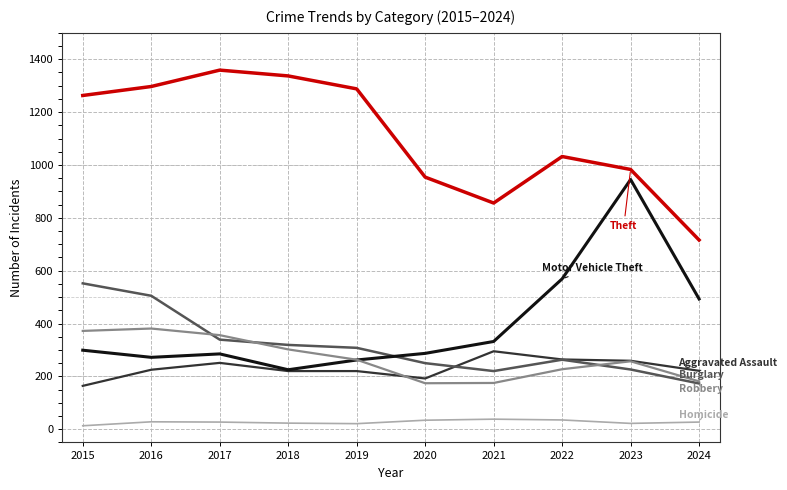

What is the spread (max minus min) of values at 2020?

920